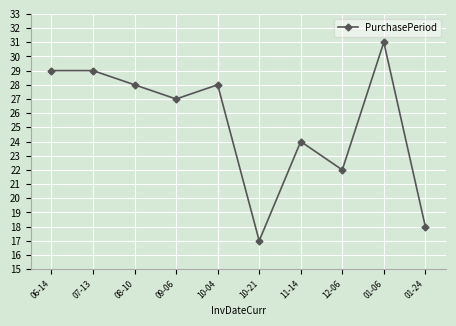

What is the sum of all values?

253